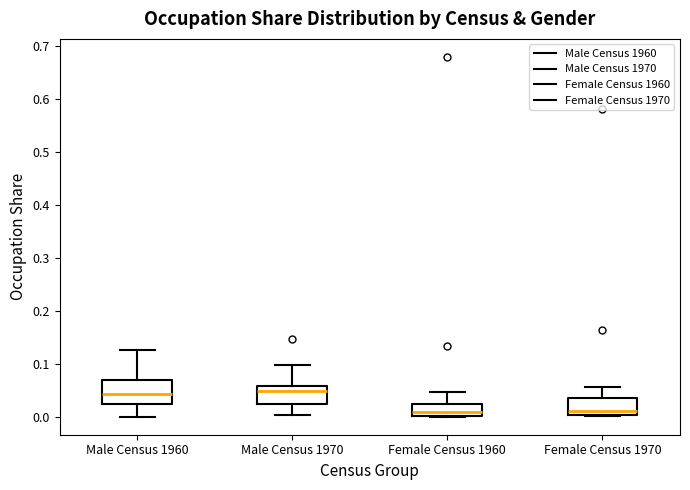

Where is the upper edge of the box for Male Census 1970 on the y-axis? The values are not printed on the chart, so give them approximately, as read against the axis.

0.06